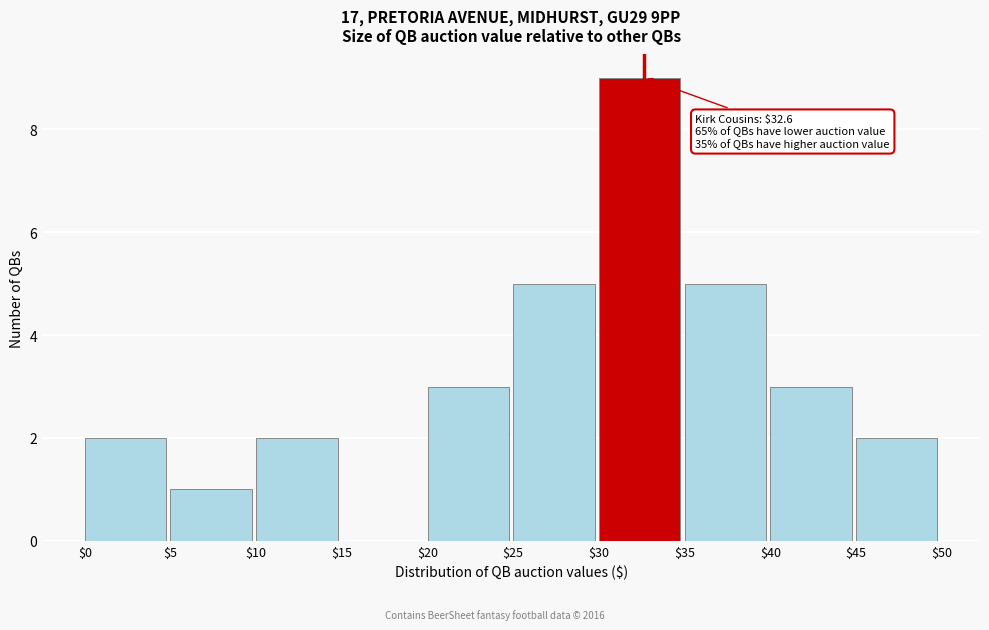

Which range on the x-axis has the tallest bar?

$30 to $35